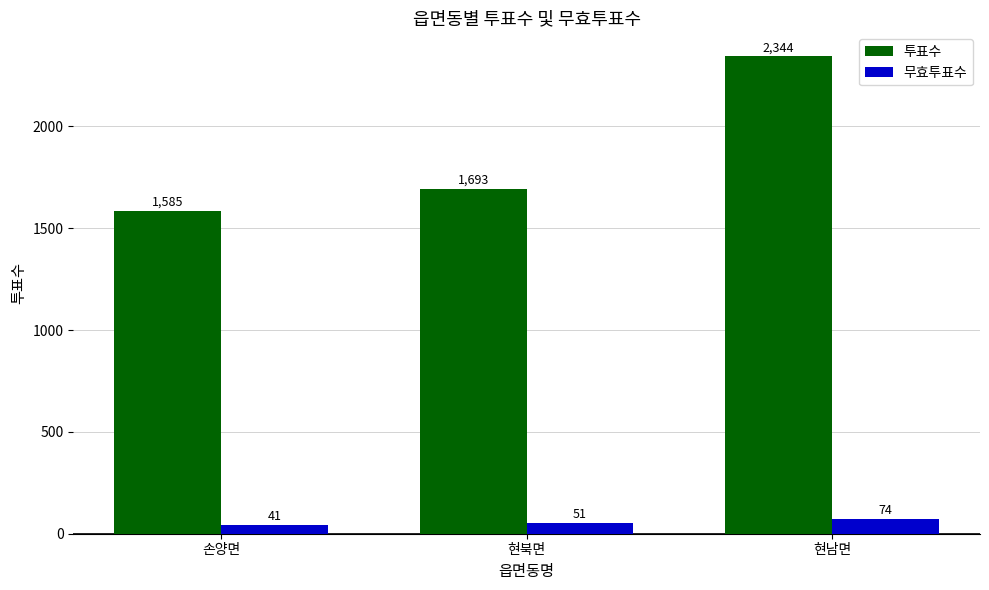

True or false: 투표수 has a value of 1693 at 현북면.

True